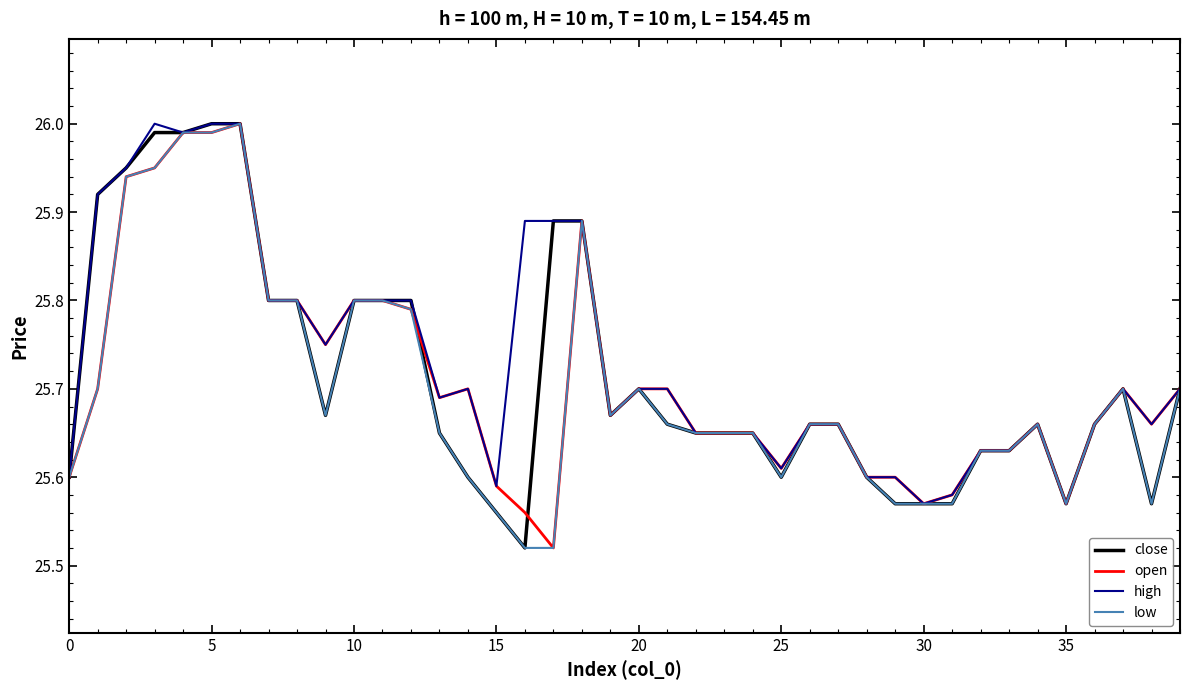

True or false: open has more than 2 points higher than both neighbors.

True